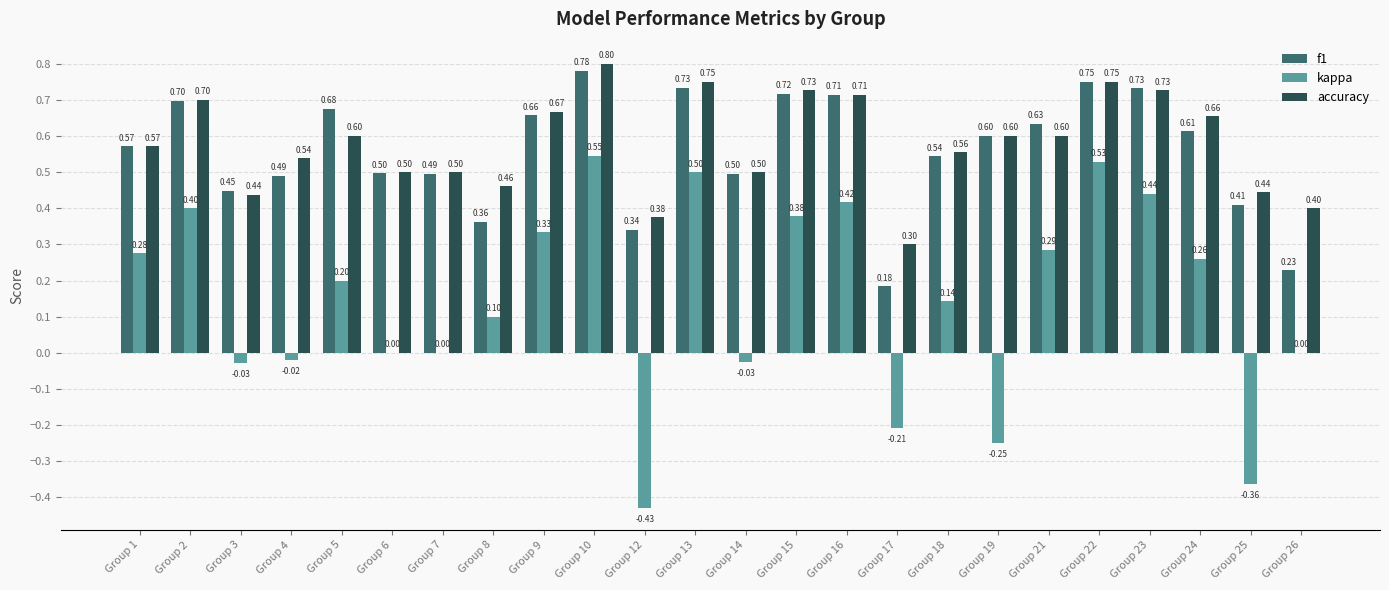

Which series has the largest total across all categories?

accuracy